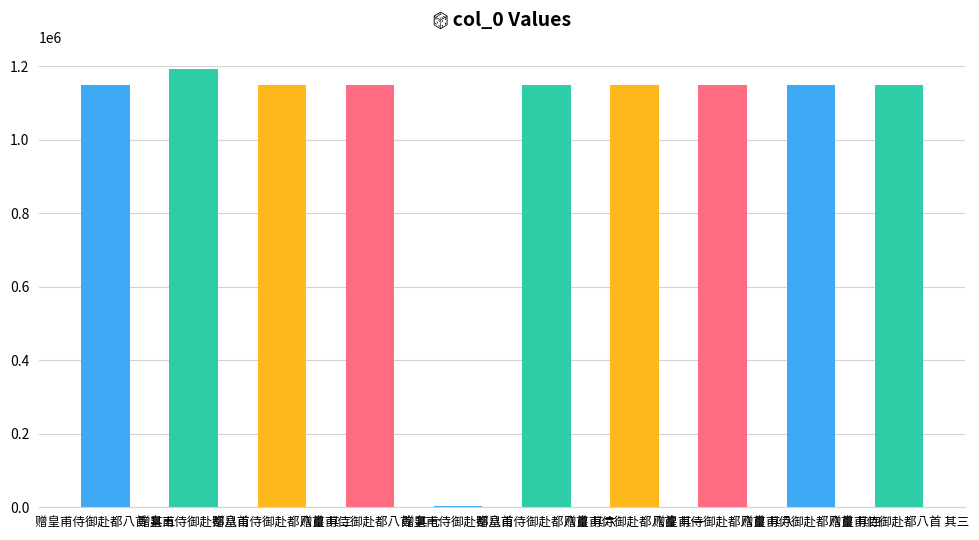

What is the difference between the maximum and second lowest values?

44624